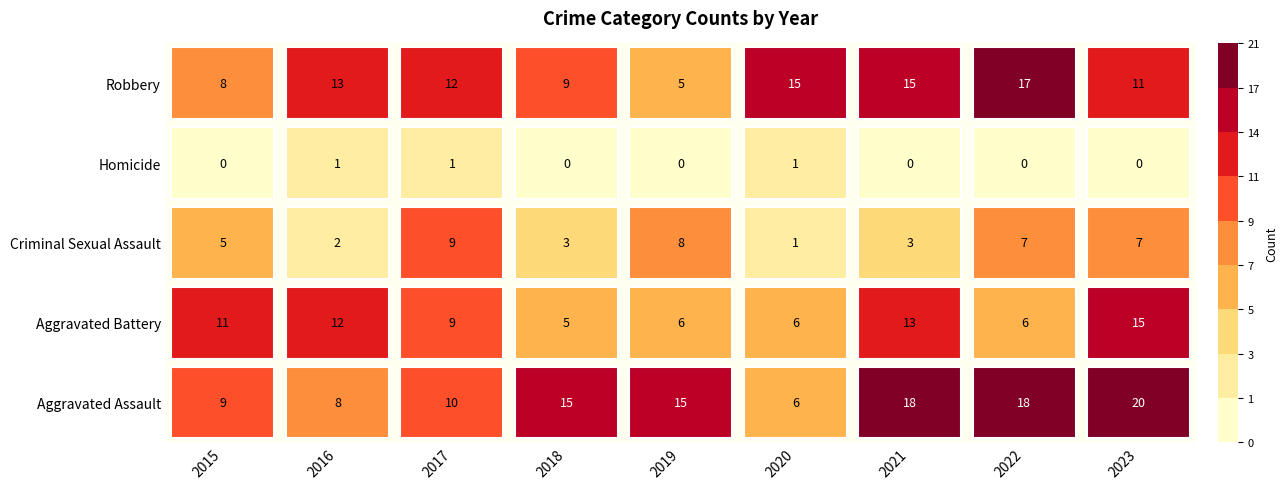

Reading right to left, transcribe all the data shown in this chart.

Aggravated Assault: 2023=20	2022=18	2021=18	2020=6	2019=15	2018=15	2017=10	2016=8	2015=9
Aggravated Battery: 2023=15	2022=6	2021=13	2020=6	2019=6	2018=5	2017=9	2016=12	2015=11
Criminal Sexual Assault: 2023=7	2022=7	2021=3	2020=1	2019=8	2018=3	2017=9	2016=2	2015=5
Homicide: 2023=0	2022=0	2021=0	2020=1	2019=0	2018=0	2017=1	2016=1	2015=0
Robbery: 2023=11	2022=17	2021=15	2020=15	2019=5	2018=9	2017=12	2016=13	2015=8